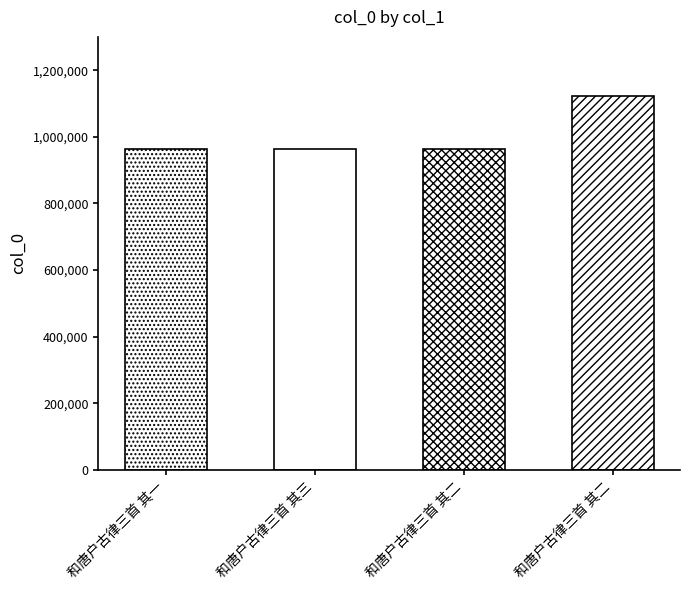

Are the bars horizontal?

No